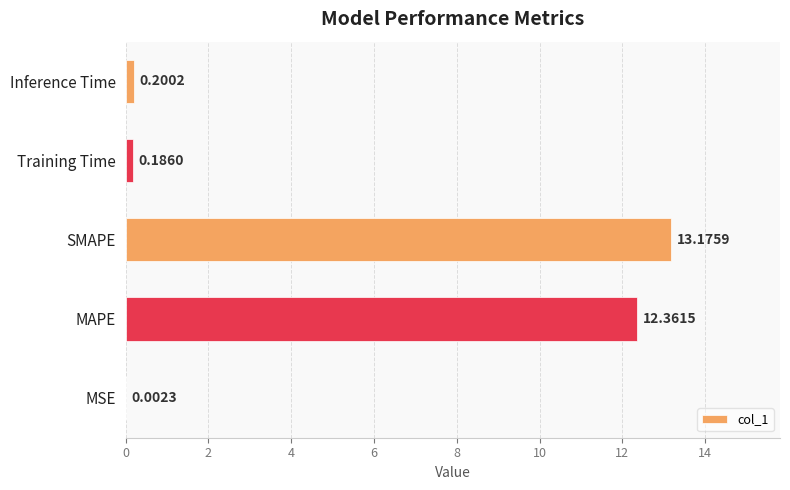

What is the greatest value displayed?

13.2